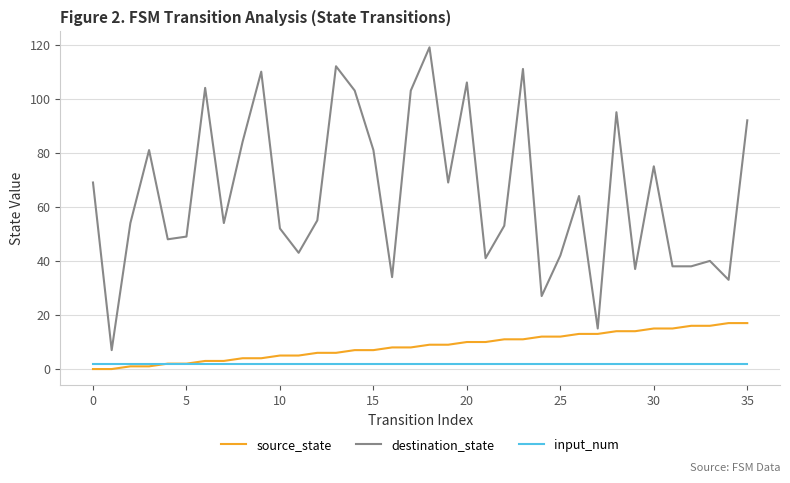

What are all the series names shown in the legend?

source_state, destination_state, input_num